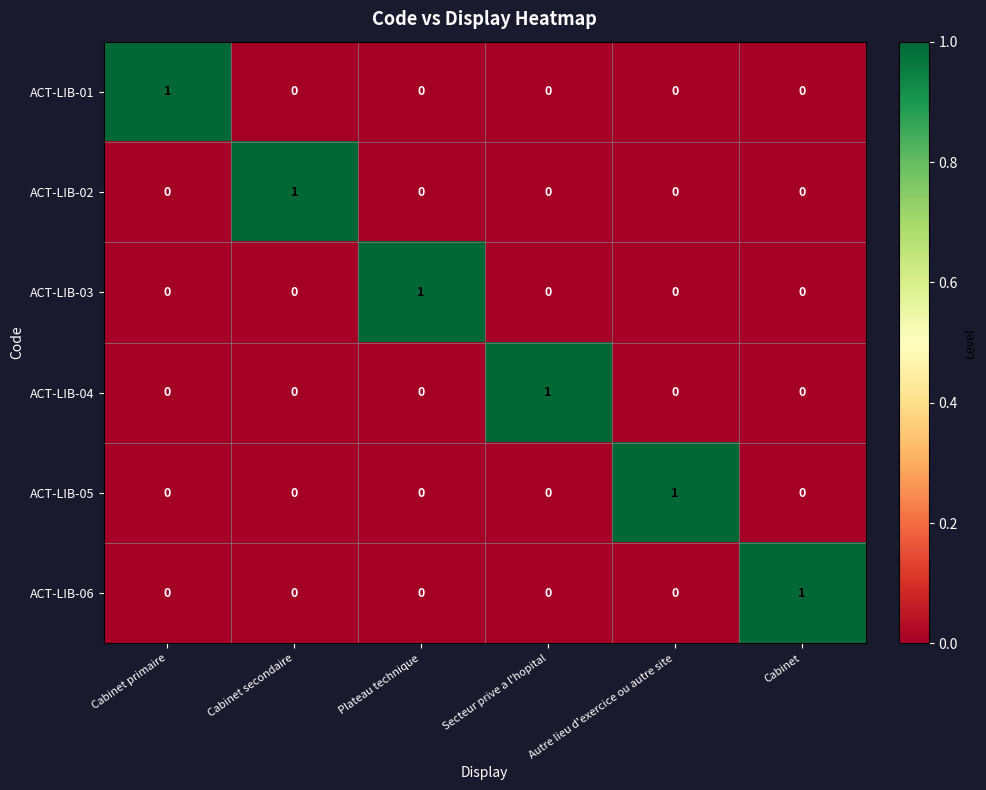

At how many categories does at least one series exceed 0?

6